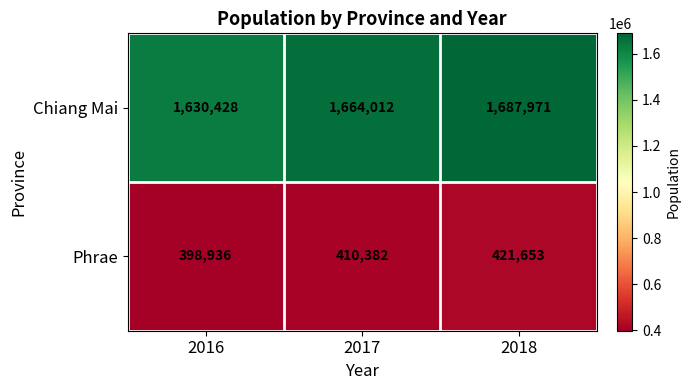

Reading left to right, transcribe all the data shown in this chart.

Chiang Mai: 2016=1630428	2017=1664012	2018=1687971
Phrae: 2016=398936	2017=410382	2018=421653